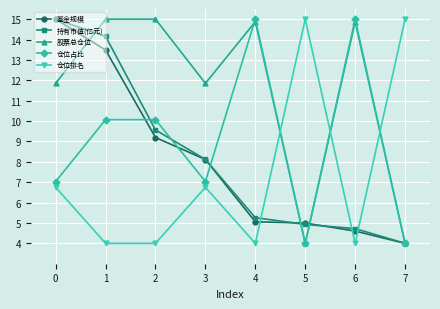

Which series has the largest total across all categories?

股票总仓位